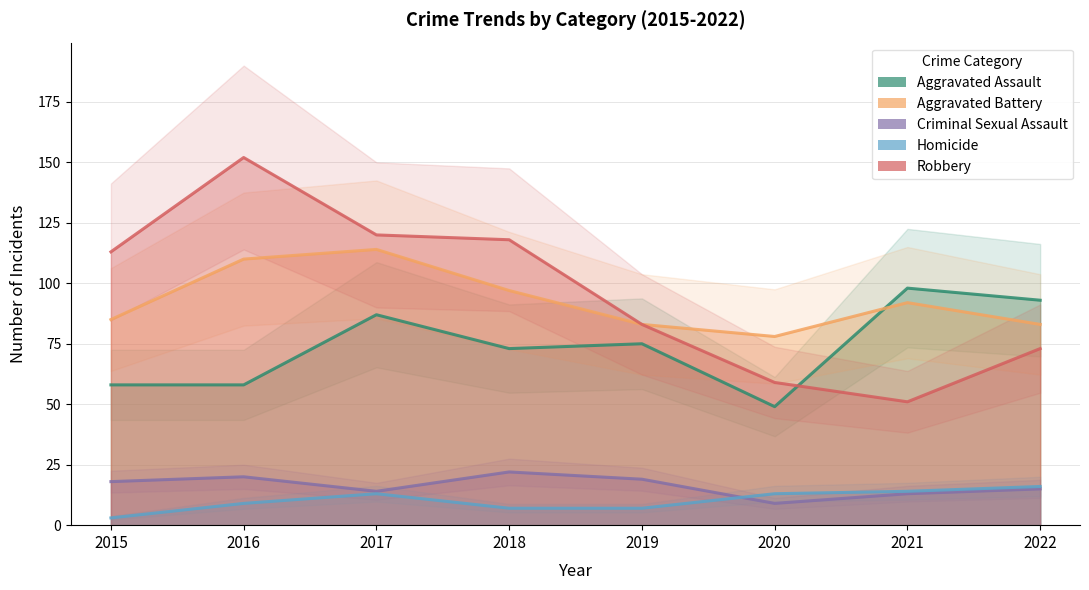

Reading left to right, extract all data points from this chart.

Aggravated Assault: 2015=58	2016=58	2017=87	2018=73	2019=75	2020=49	2021=98	2022=93
Aggravated Battery: 2015=85	2016=110	2017=114	2018=97	2019=83	2020=78	2021=92	2022=83
Criminal Sexual Assault: 2015=18	2016=20	2017=14	2018=22	2019=19	2020=9	2021=13	2022=15
Homicide: 2015=3	2016=9	2017=13	2018=7	2019=7	2020=13	2021=14	2022=16
Robbery: 2015=113	2016=152	2017=120	2018=118	2019=83	2020=59	2021=51	2022=73